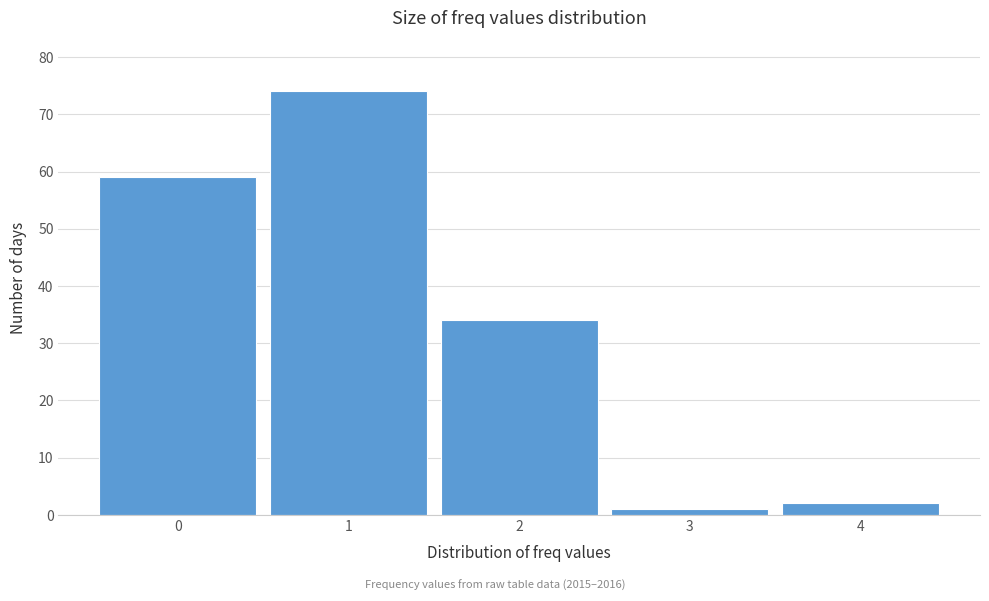

Reading left to right, transcribe this chart: for each bar, give the range it covers on the x-axis and its height. The values are not printed on the chart, so give them approximately, as read against the axis.

-0.5 to 0.5: 59
0.5 to 1.5: 74
1.5 to 2.5: 34
2.5 to 3.5: 1
3.5 to 4.5: 2